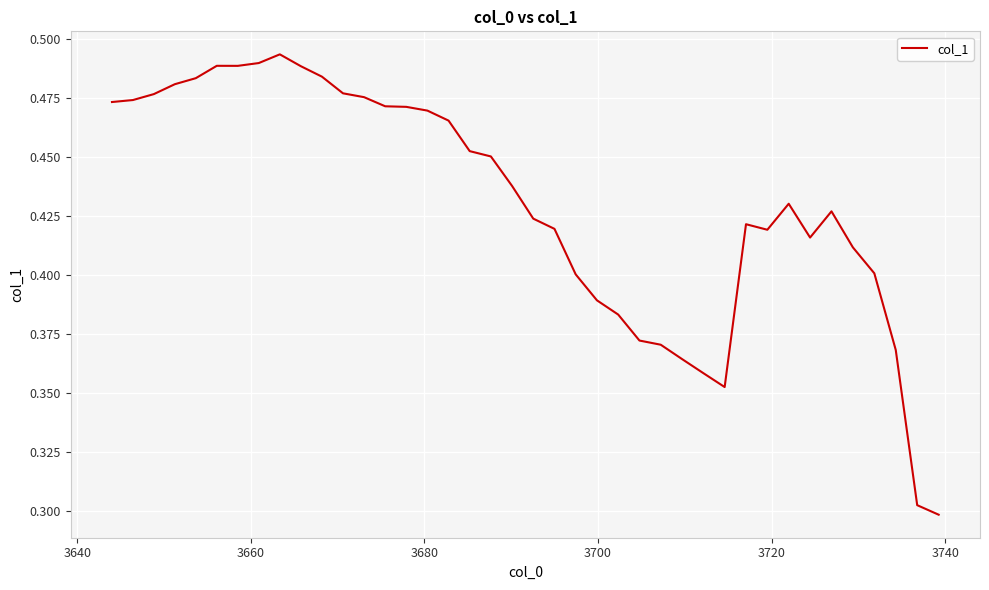

Does the chart display data point markers on the line(s)?

No